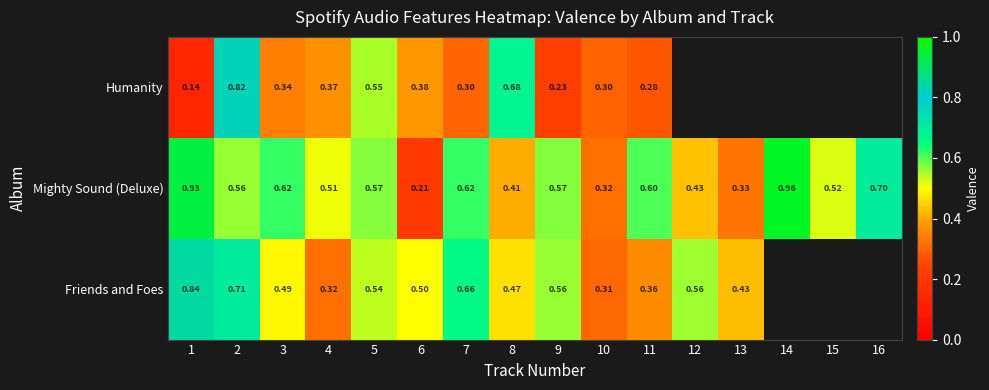

Is the value of Friends and Foes at 4 greater than the value of Mighty Sound (Deluxe) at 11?

No